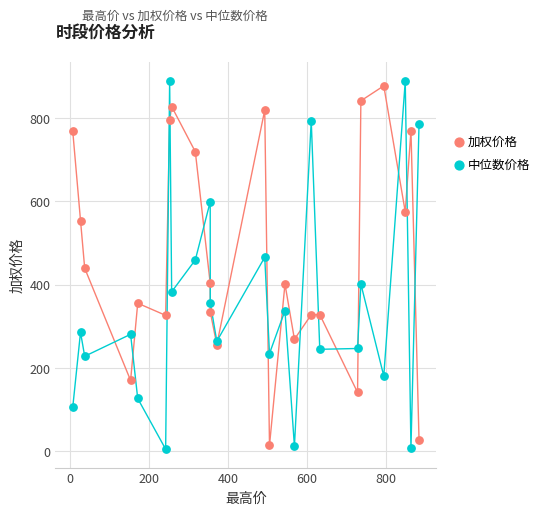

Which series contains the highest Y value?

中位数价格